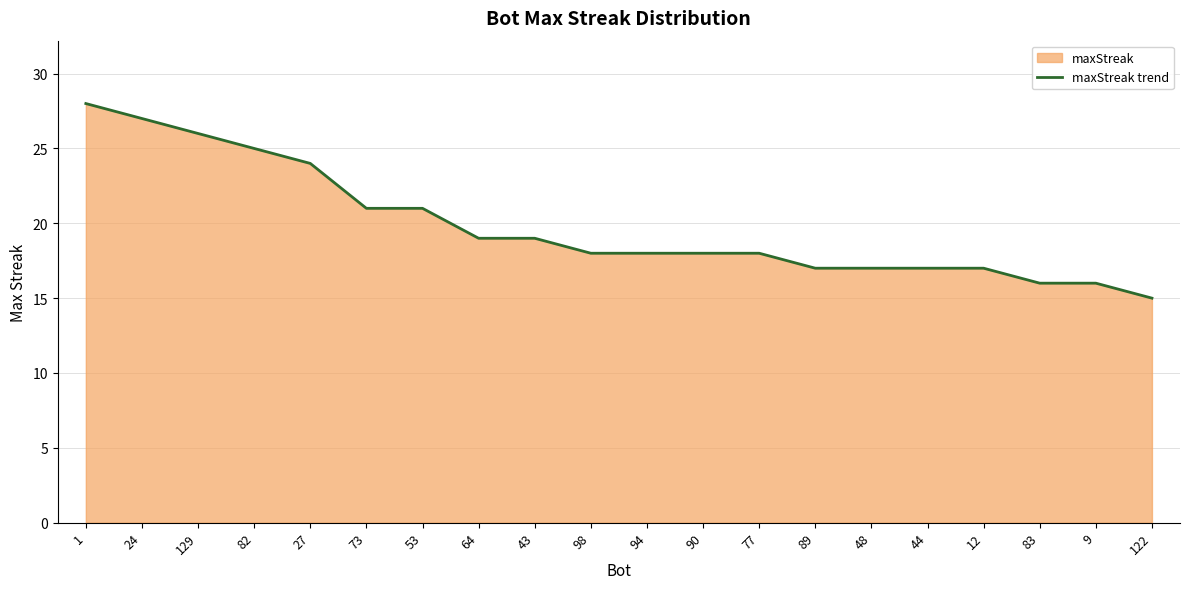

What value does the data have at 94, to the nearest 10?

20